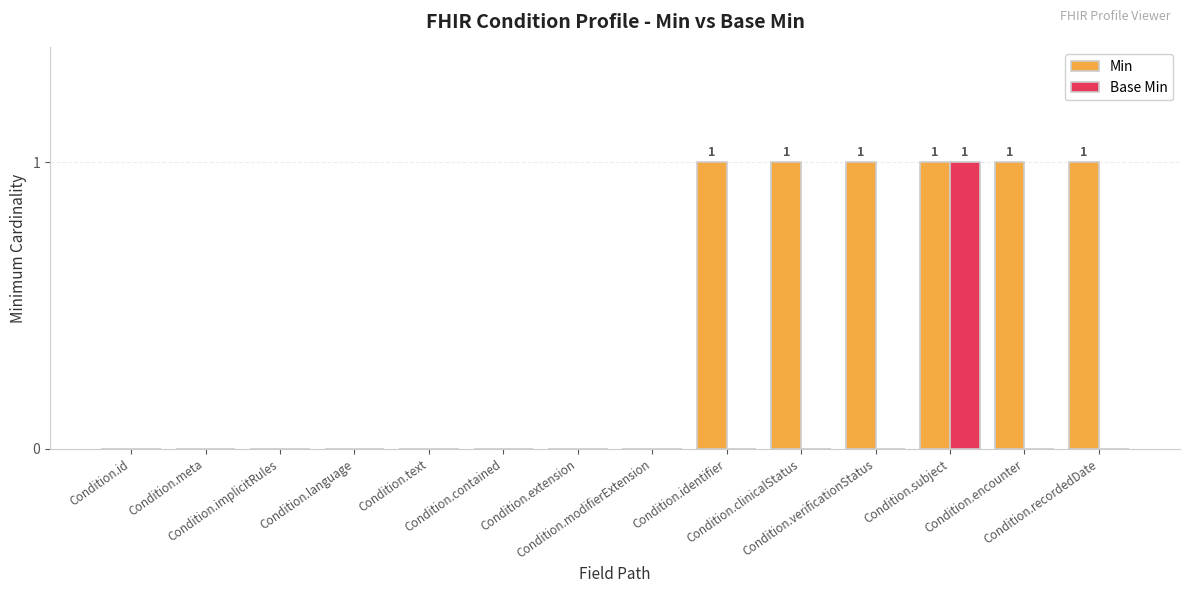

What is the sum of all Min values?

6